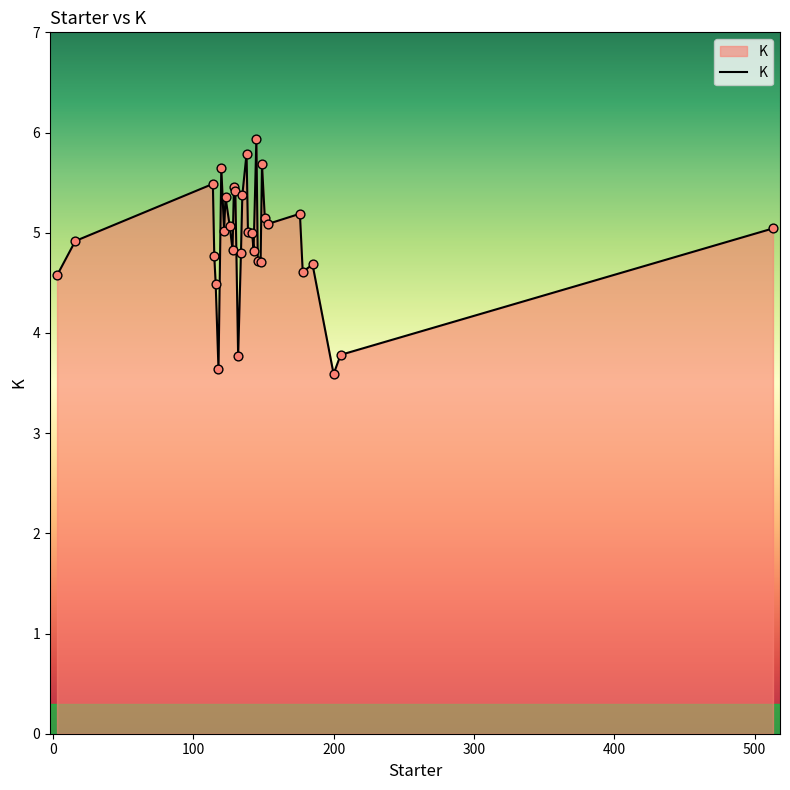

What is the minimum value shown in the chart?

3.6